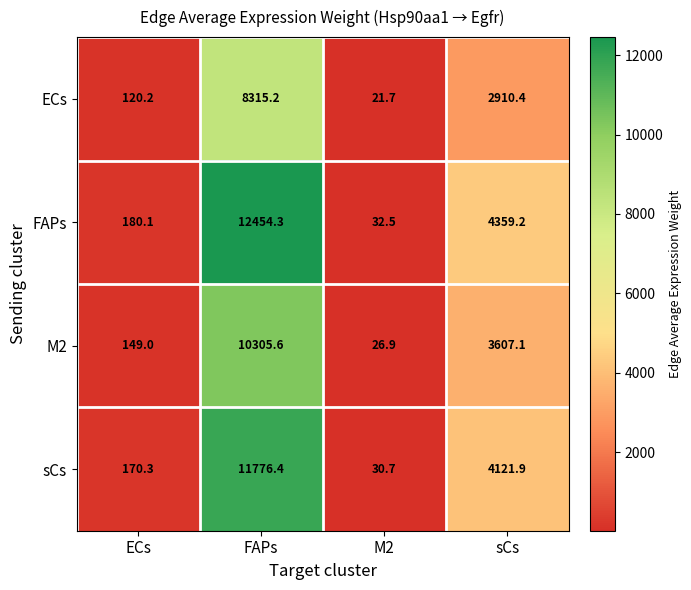

What is the total value across all series at sCs?

14998.6